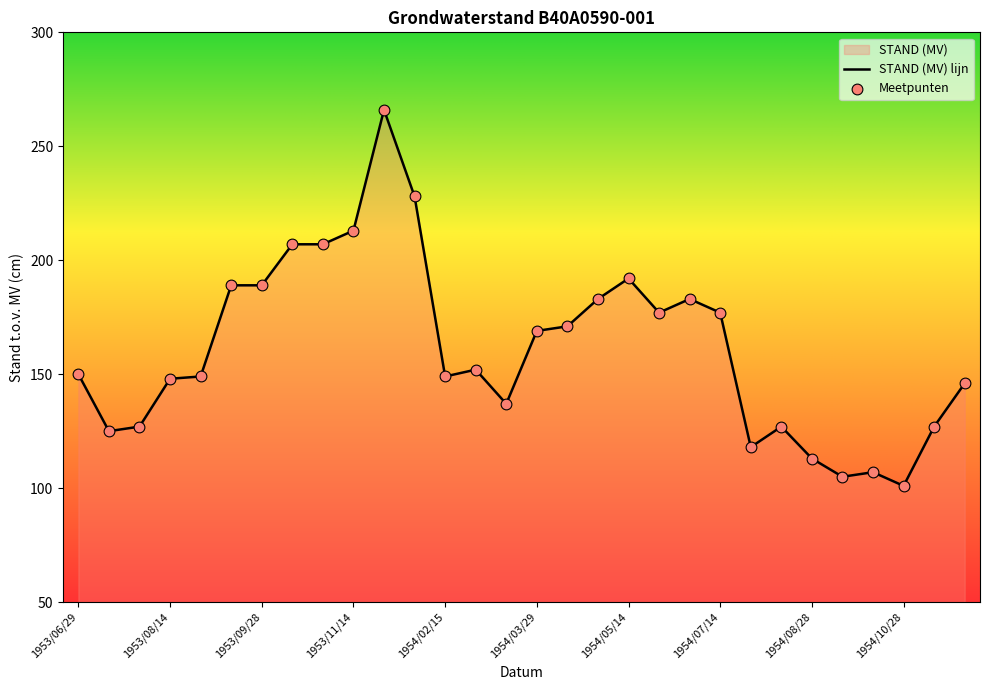

What is the ratio of the value at 1953/09/28 to the value at 1953/12/28?

0.8